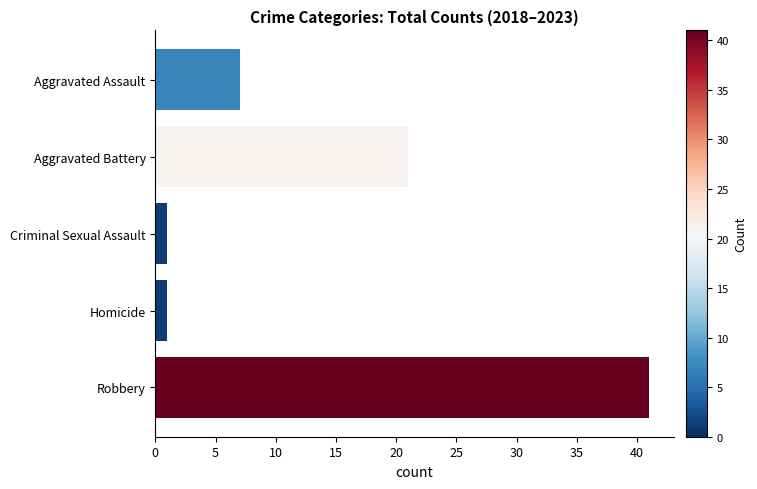

How many bars are there in total?

5